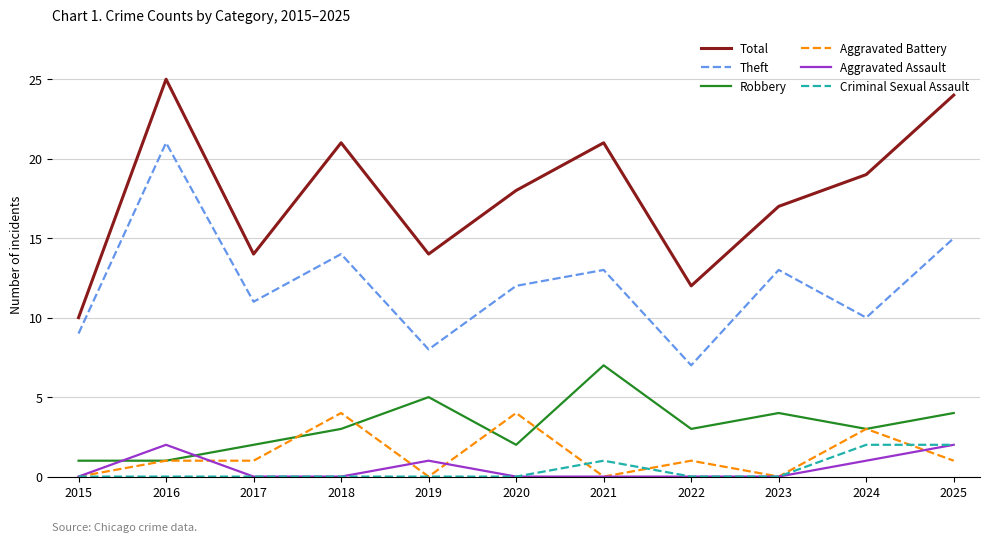

Which series has the largest range (max minus min)?

Total